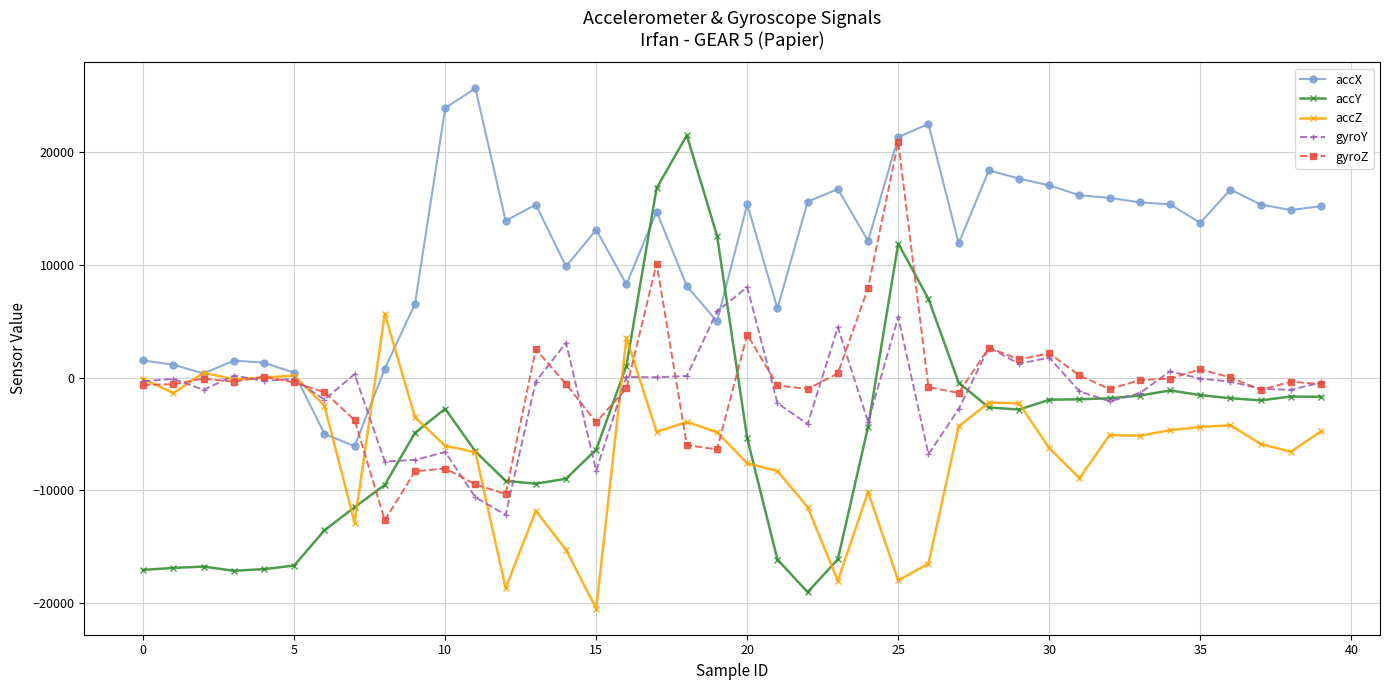

What is the smallest value displayed?

-20504